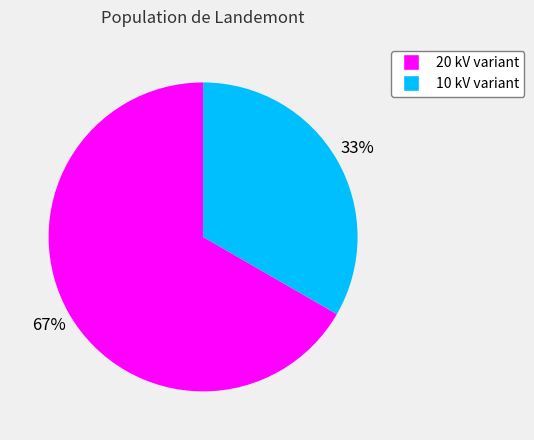

Is there a majority slice in this chart?

Yes